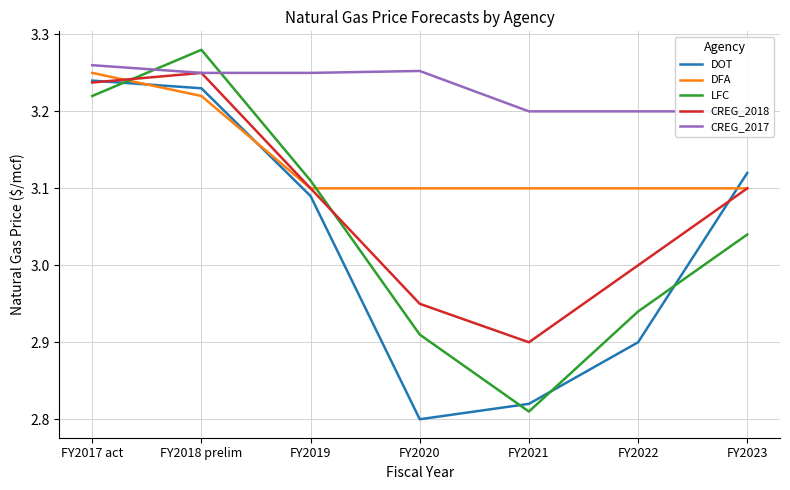

Between which two adjacent categories do CREG_2018 and LFC first intersect?

FY2017 act and FY2018 prelim